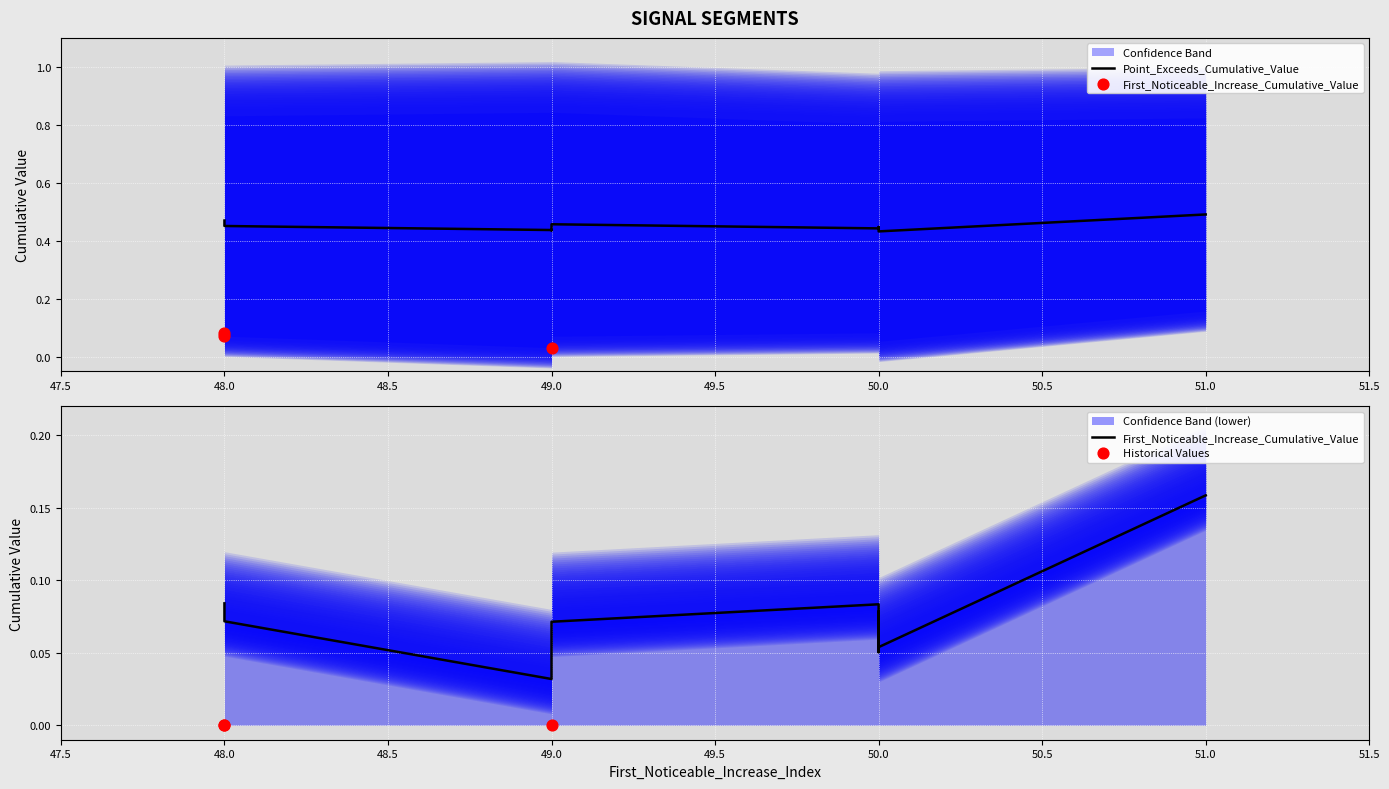

Is the value of First_Noticeable_Increase_Cumulative_Value at 50 greater than the value of Point_Exceeds_Cumulative_Value at 50?

No